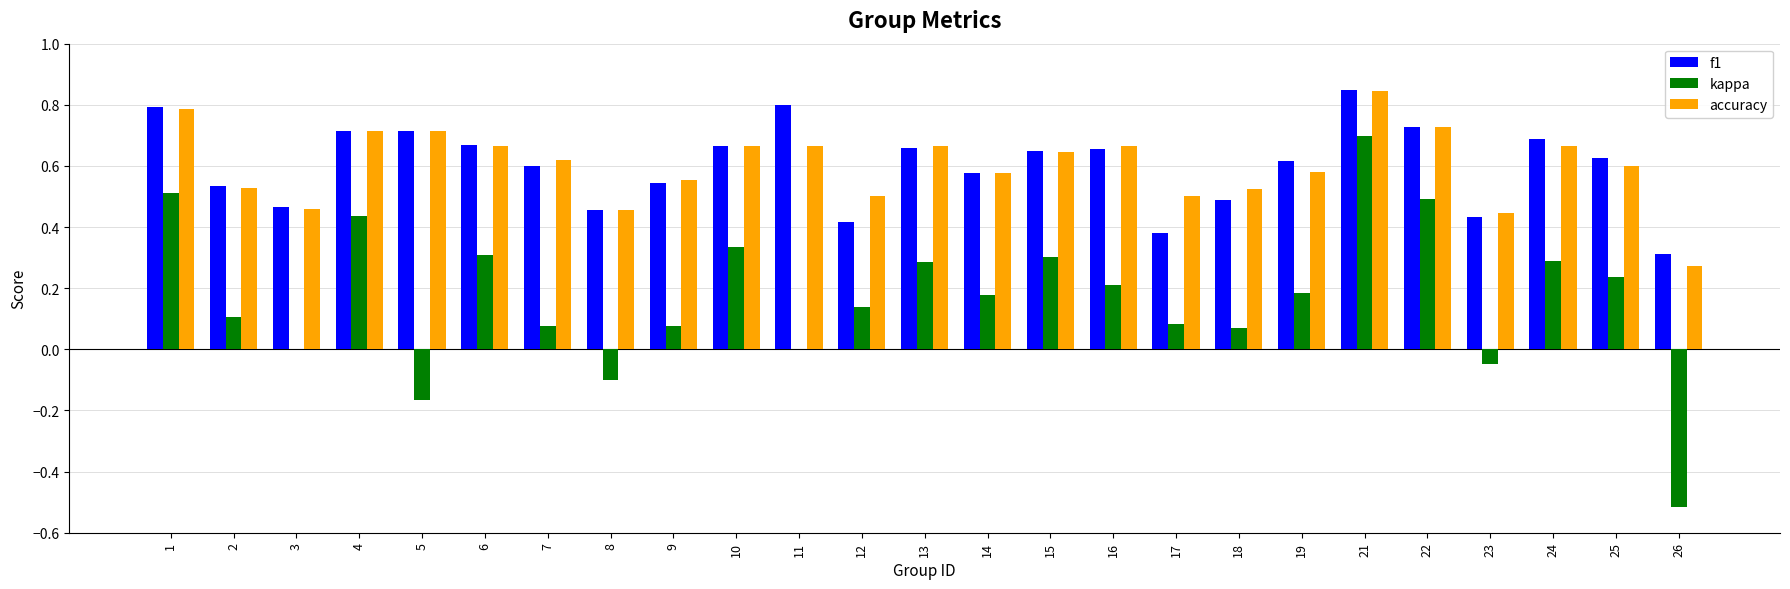

Which category has the highest value across all series?

21